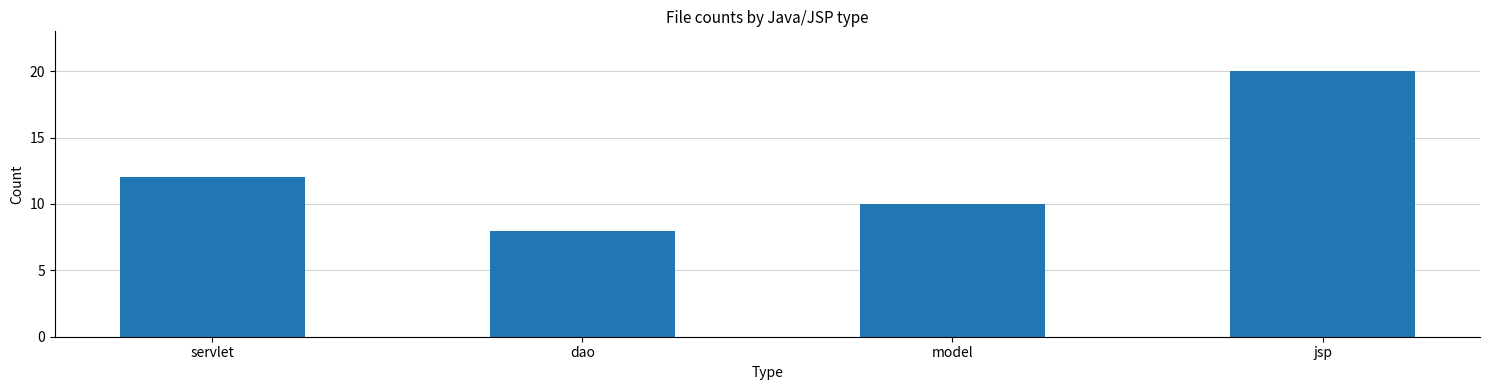

Count the number of data series in this chart.

1